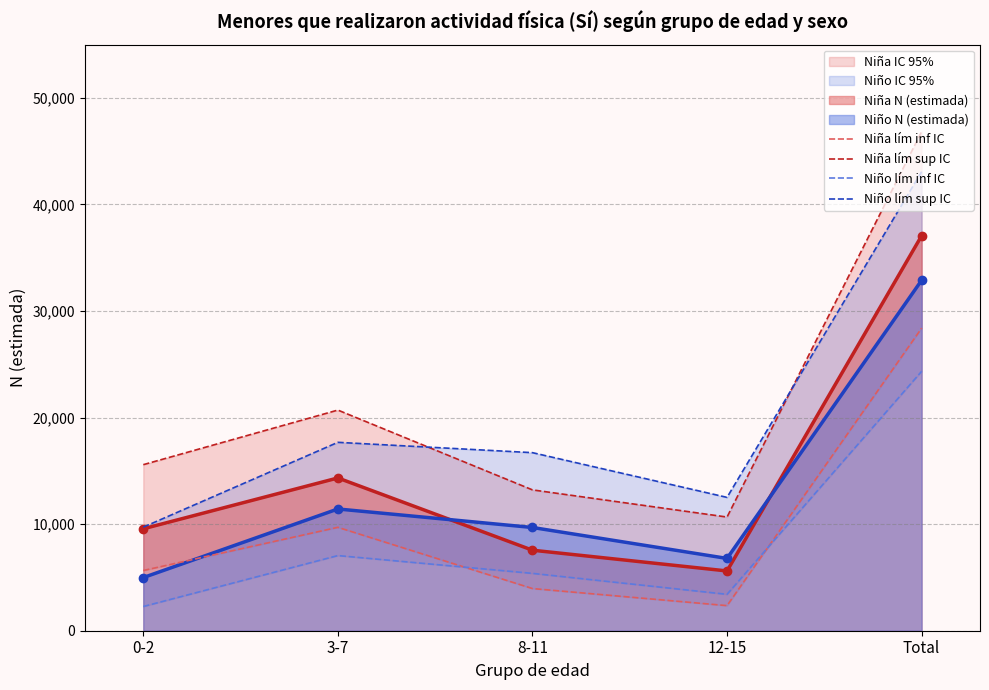

Where is the first local minimum for Niño lím sup IC?

12-15